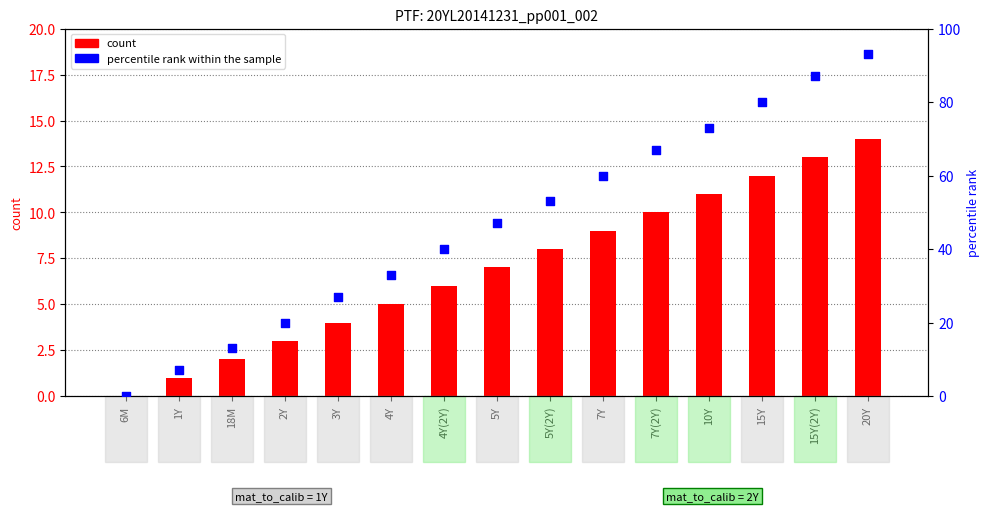

At how many categories does at least one series exceed 62?

5